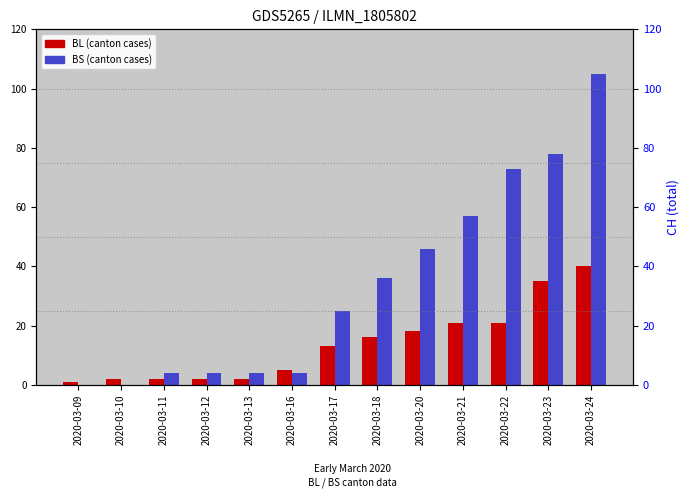

How many categories are shown in the chart?

13